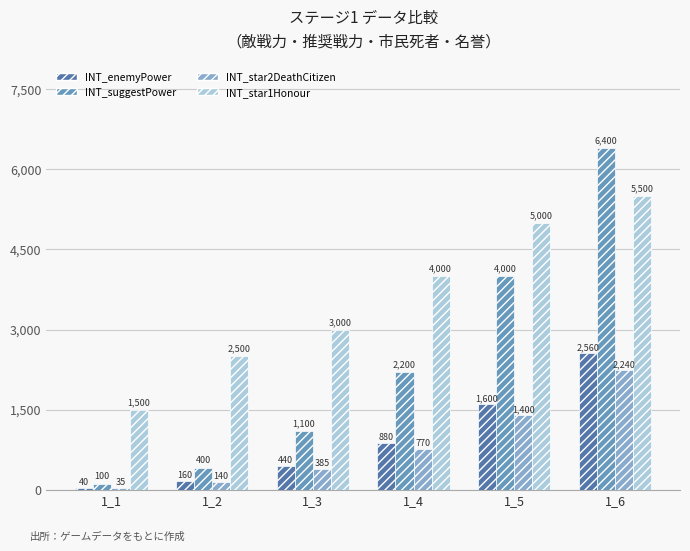

Which series has the largest range (max minus min)?

INT_suggestPower